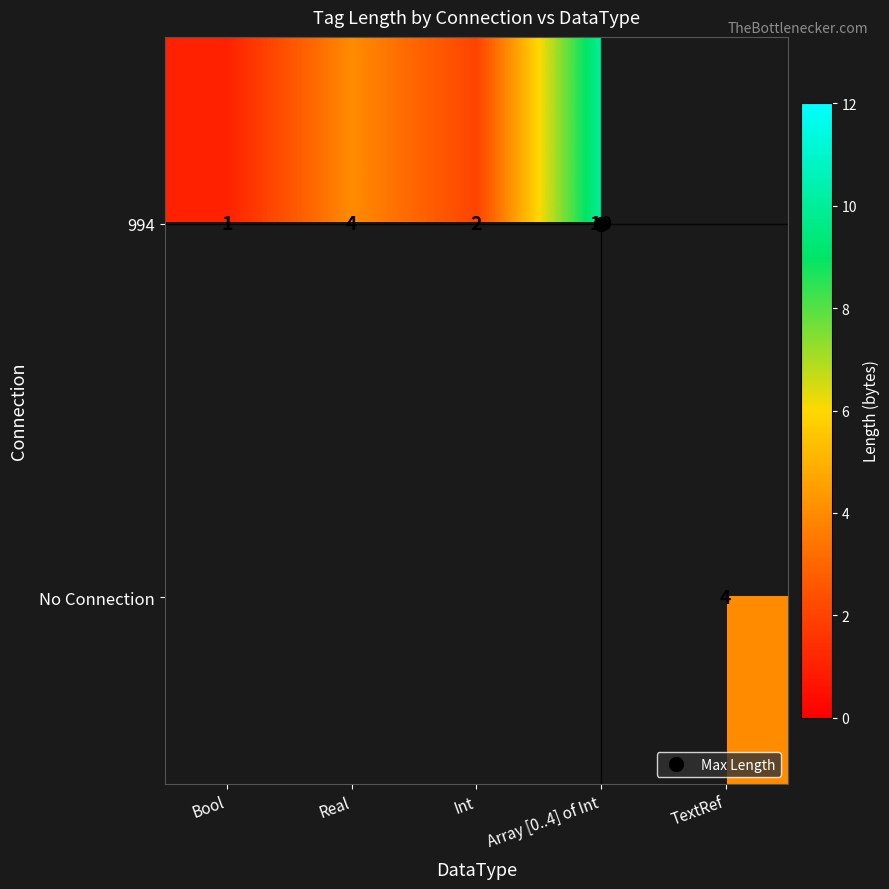

What is the maximum value shown in the chart?

10.0